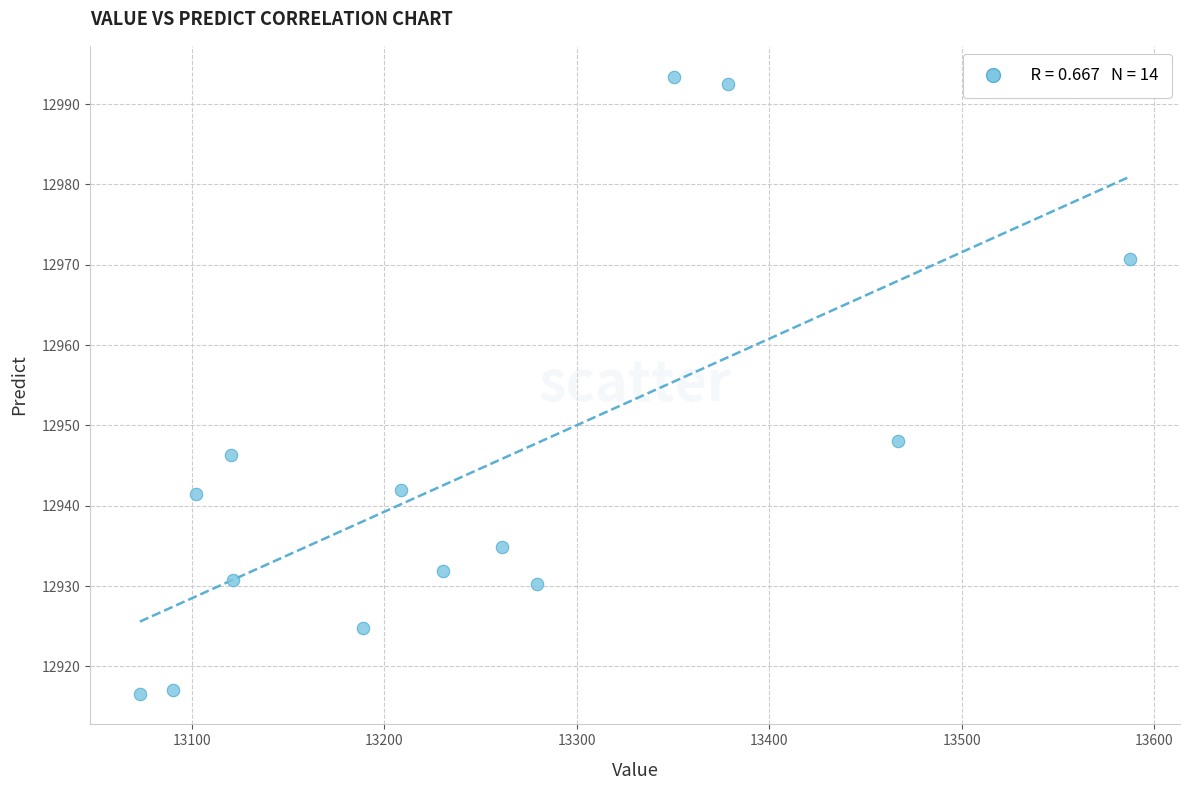

What is the range of Y values (max minus min)?

76.8